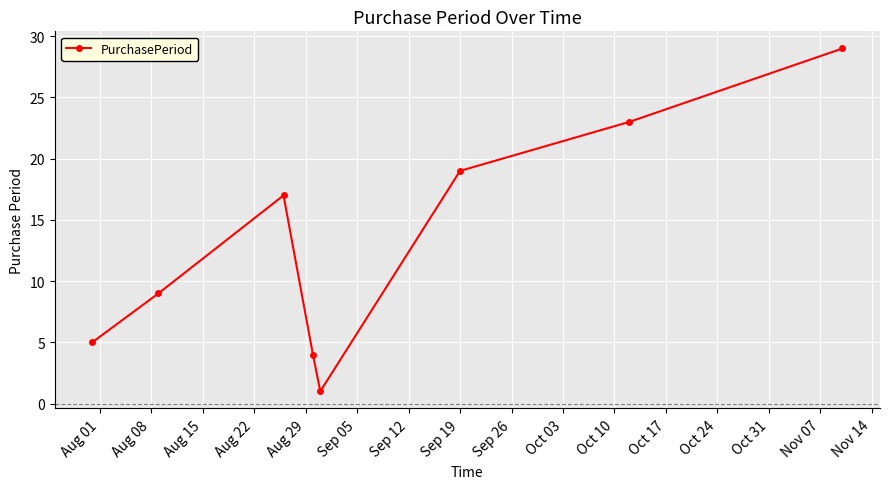

What is the difference between the maximum and minimum values?

28